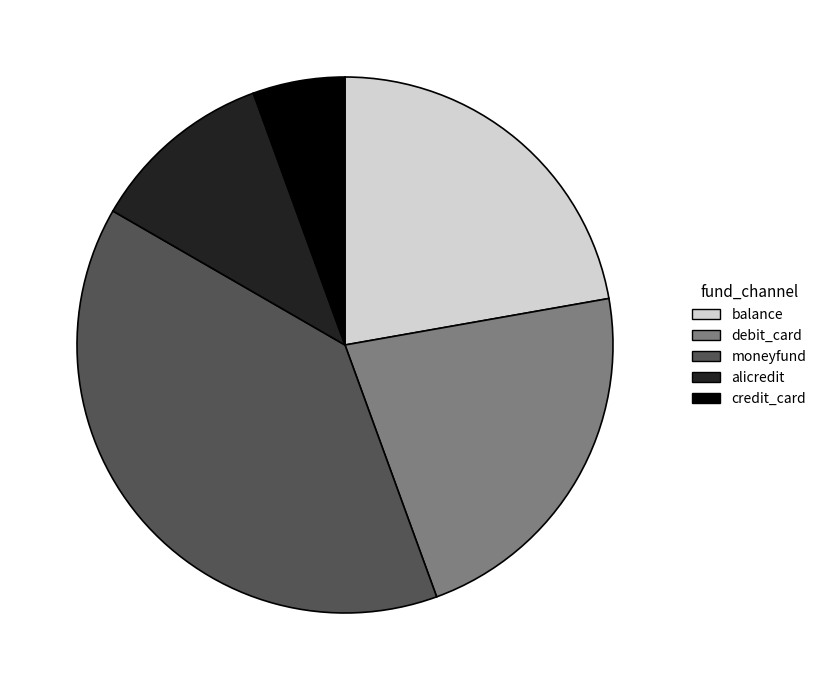

Do credit_card and balance together represent more than half of the pie?

No